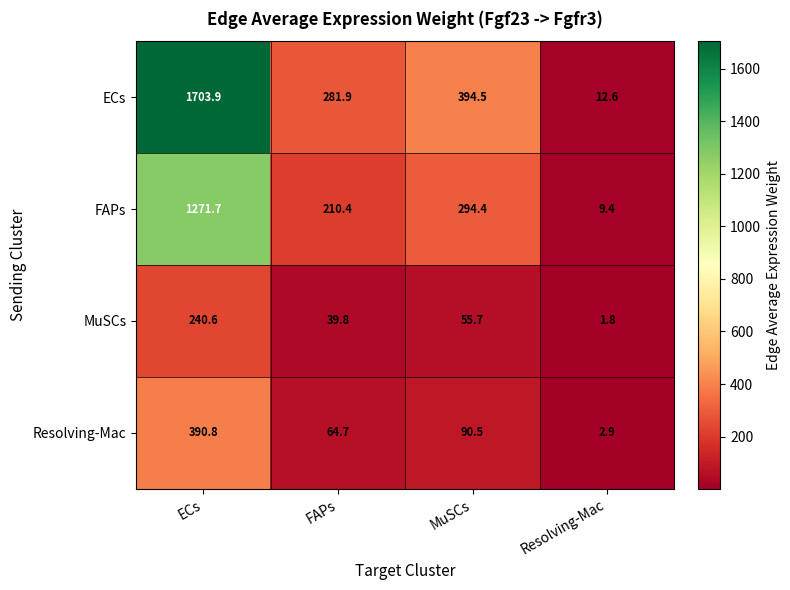

Is it true that MuSCs equals 0.6 at Resolving-Mac?

False